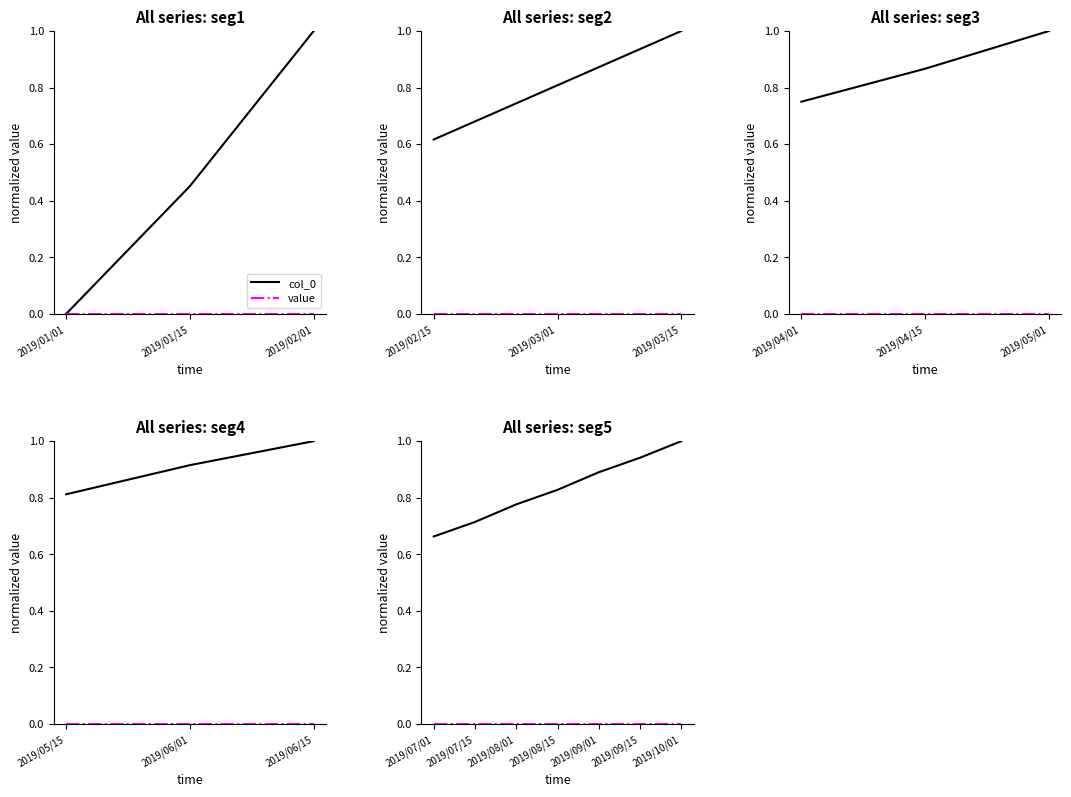

Count the col_0 values in the range 0 to 1.

7